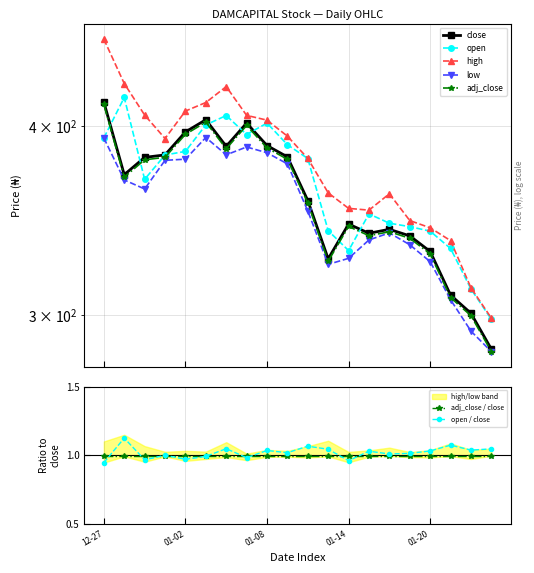

True or false: high and open intersect in this chart.

False